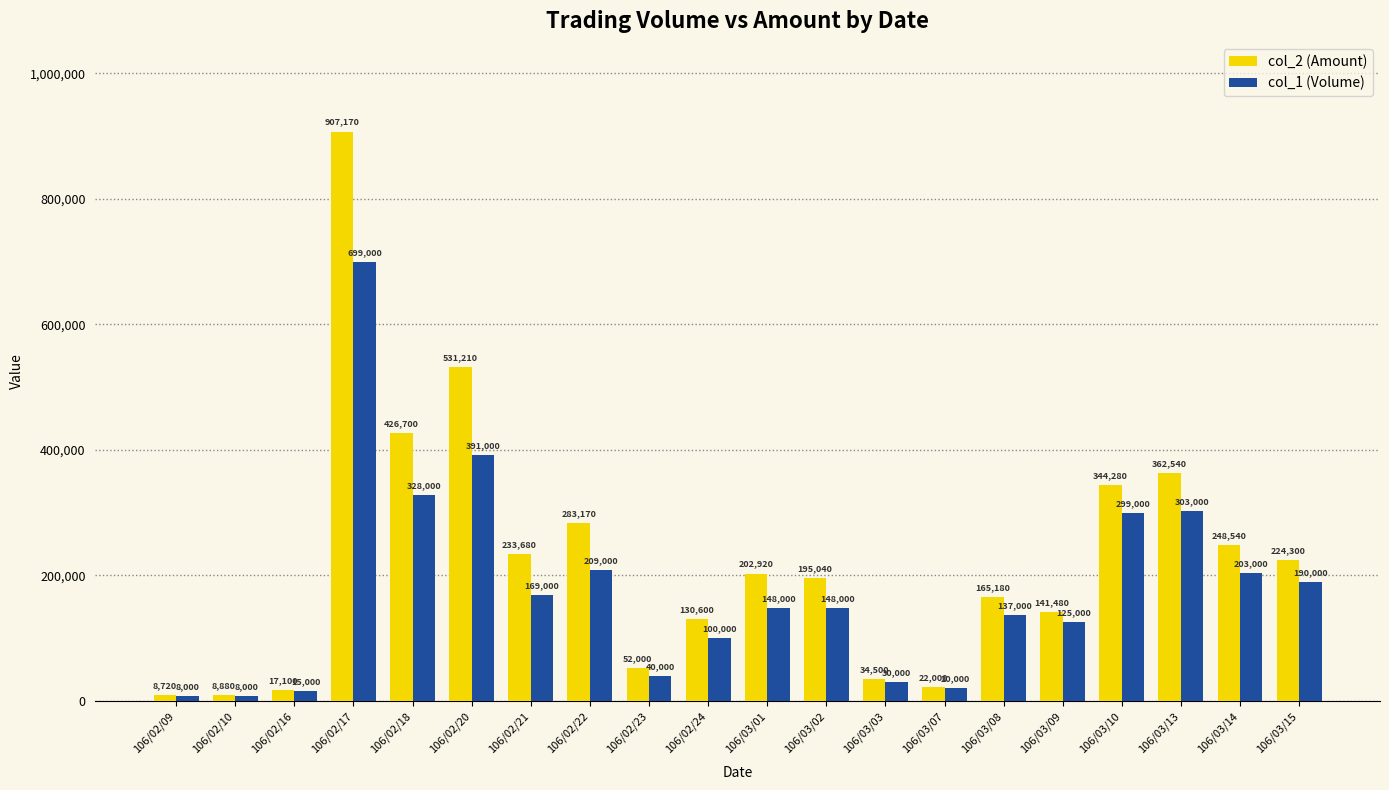

What is the smallest value displayed?

8000